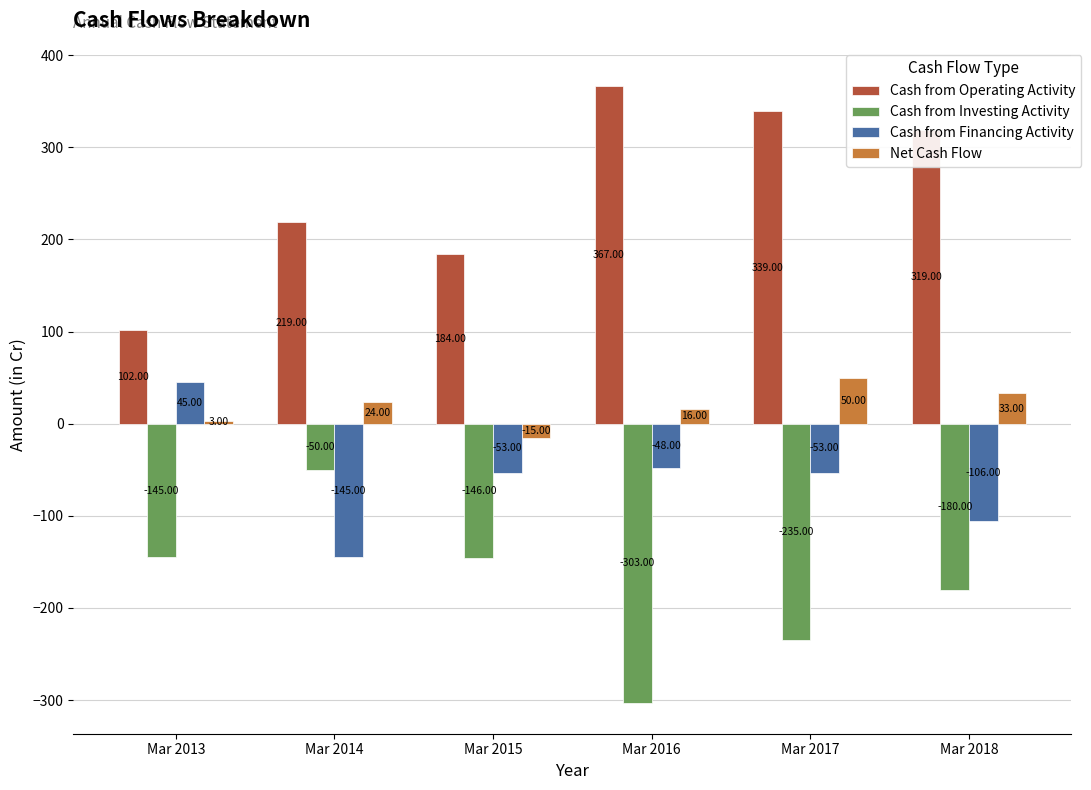

List the labels in order of Cash from Investing Activity value, largest first.

Mar 2014, Mar 2013, Mar 2015, Mar 2018, Mar 2017, Mar 2016